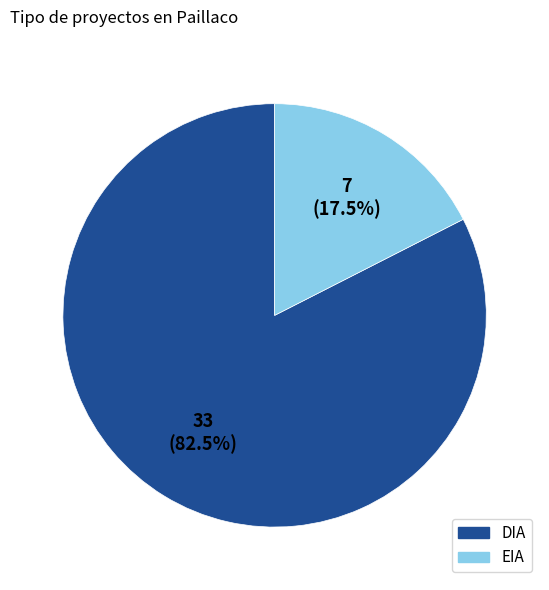

Do DIA and EIA together represent more than half of the pie?

Yes